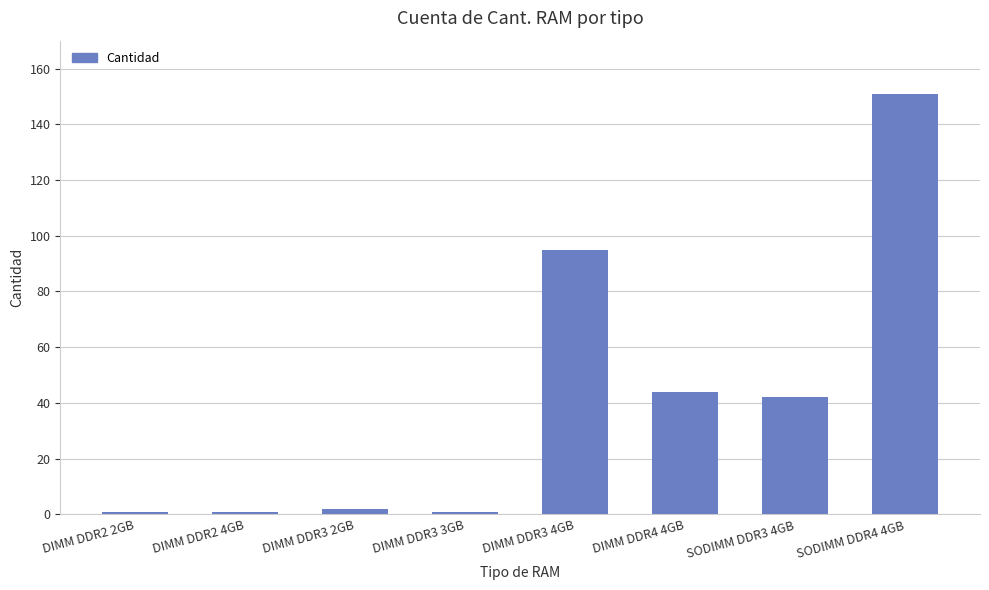

Between SODIMM DDR3 4GB and DIMM DDR3 4GB, which is larger?

DIMM DDR3 4GB